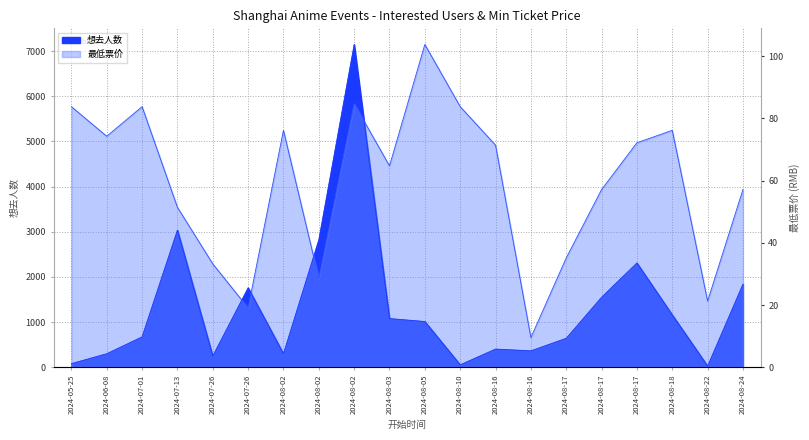

How many distinct data groups are displayed?

2